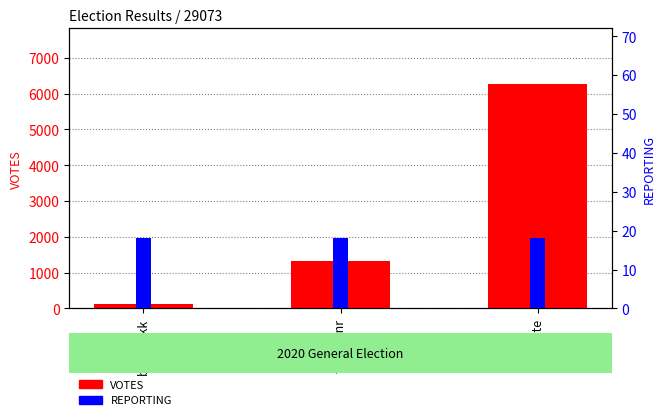

At which label does VOTES first exceed 1337?

schmitte